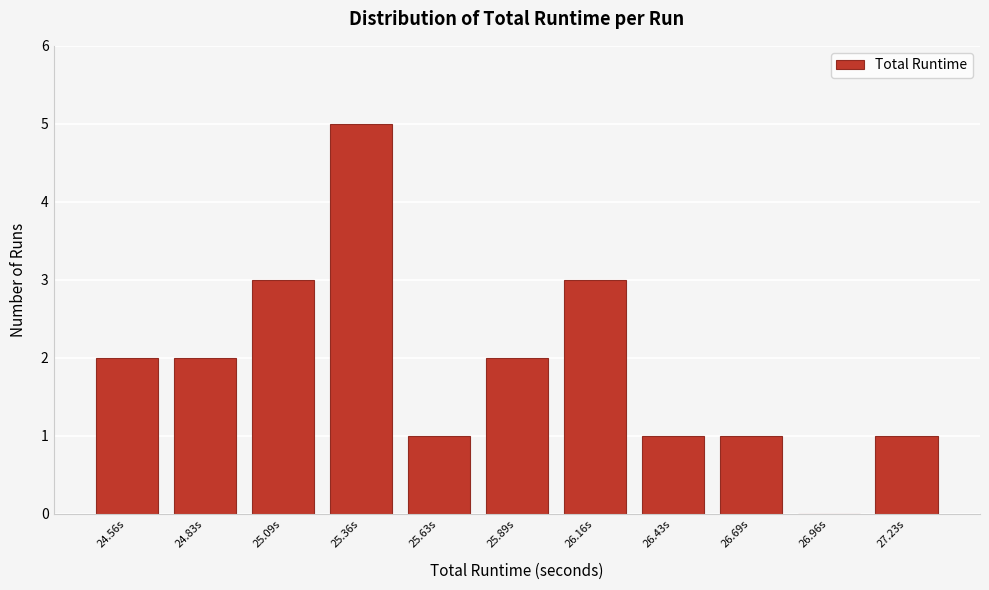

Reading right to left, transcribe all the data shown in this chart.

27.23s=1	26.96s=0	26.69s=1	26.43s=1	26.16s=3	25.89s=2	25.63s=1	25.36s=5	25.09s=3	24.83s=2	24.56s=2